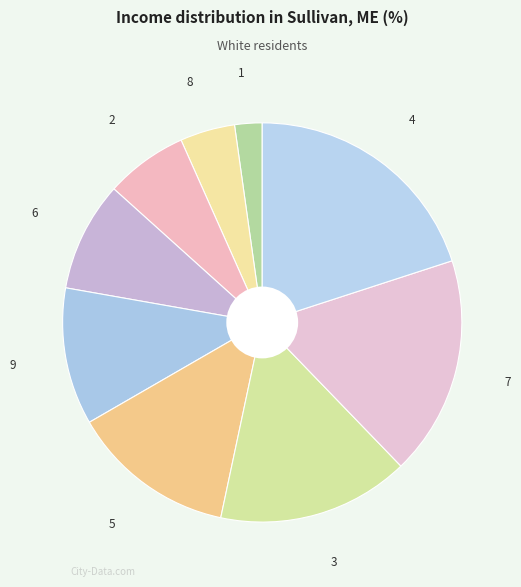

Between 1 and 3, which is larger?

3